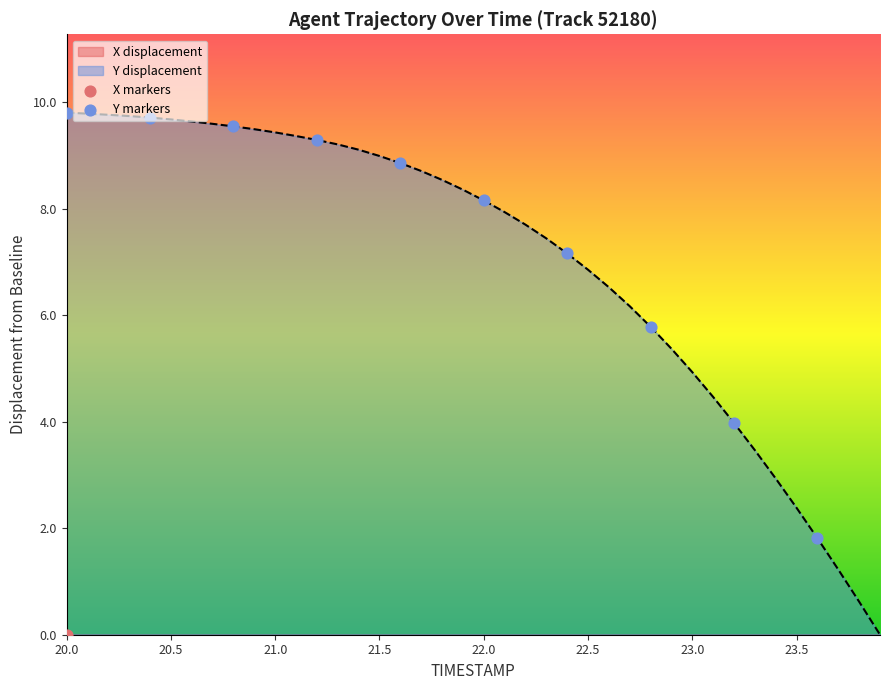

At which category is the sum across all series the highest?

20.0